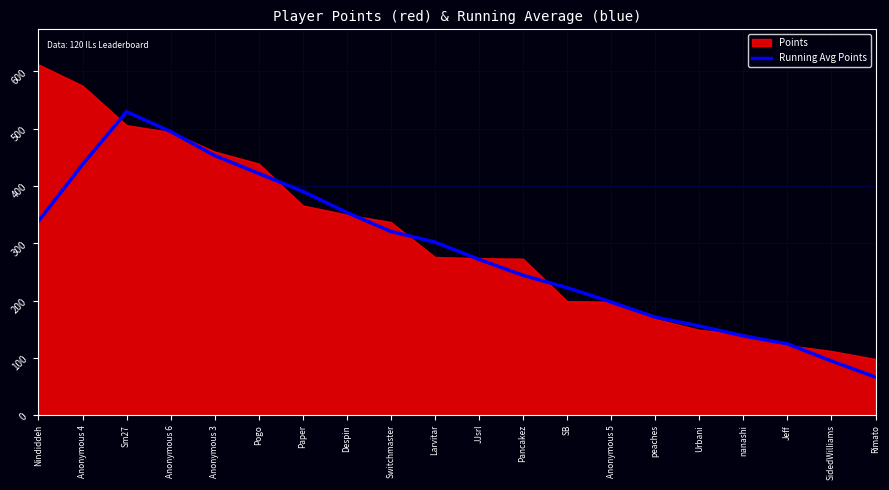

True or false: Running Avg Points has a value of 61.9 at SidedWilliams.

False